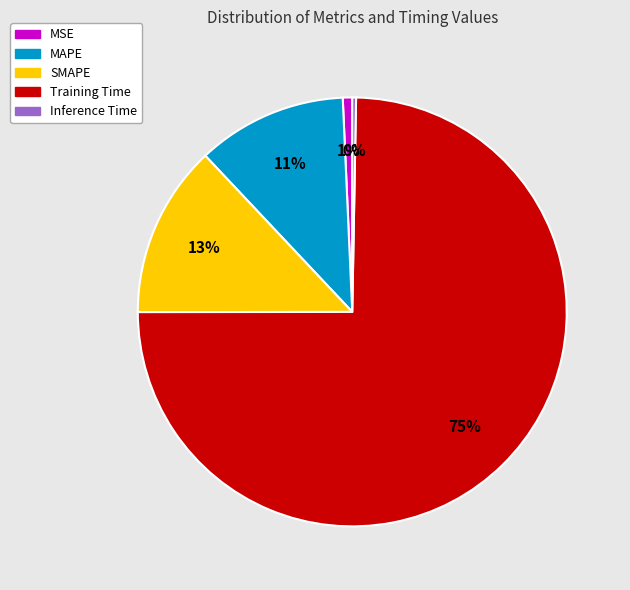

Is it true that MSE is 7% of the pie?

False